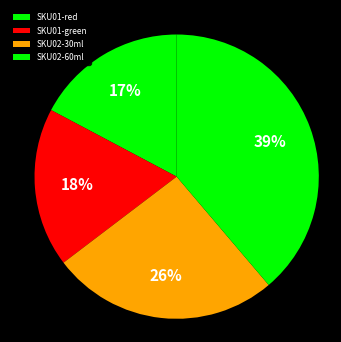

Does any single category account for the majority?

No